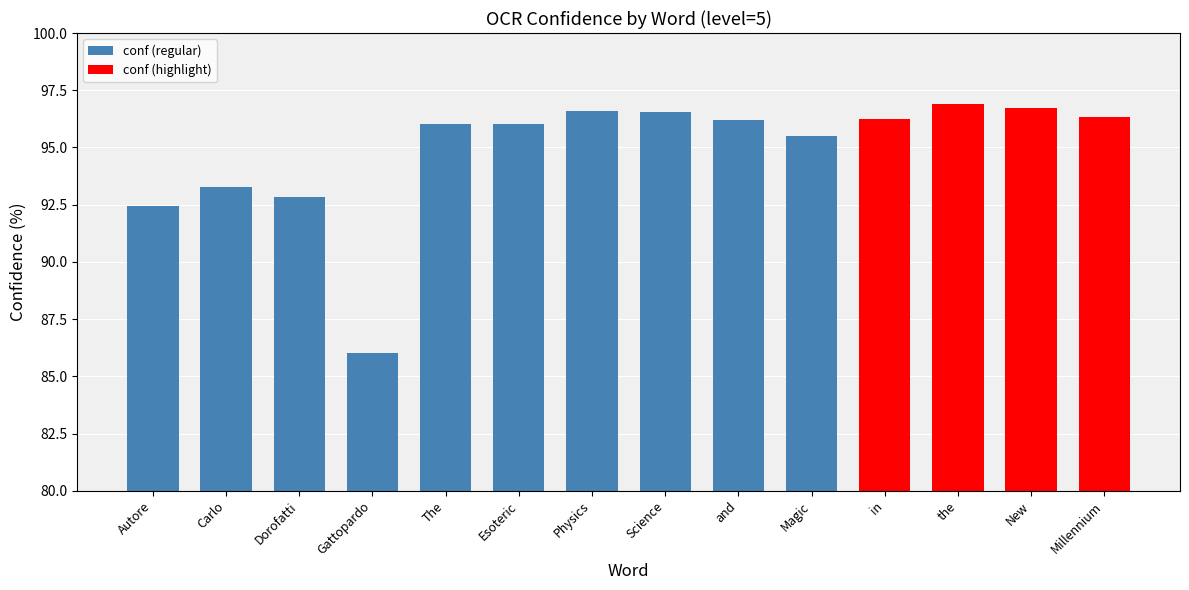

Between Carlo and The, which is larger?

The